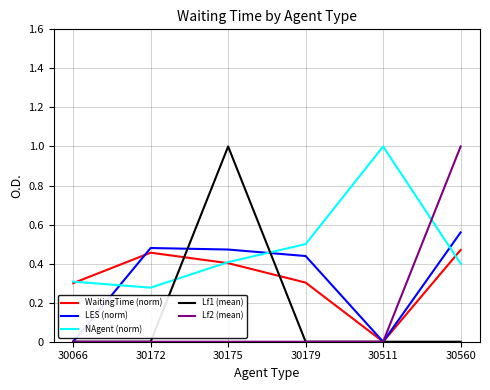

The Lf1 (mean) series shows 0.0 at 30066. True or false?

True